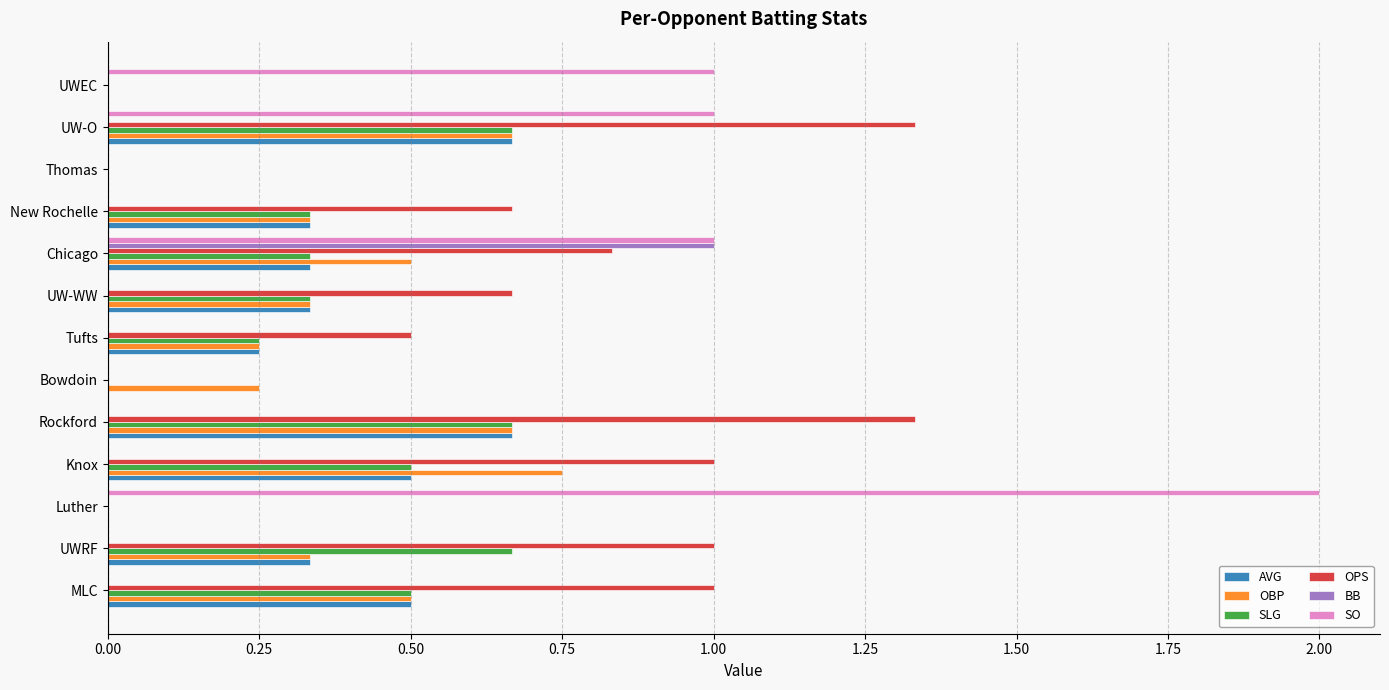

What is the greatest value displayed?

2.0